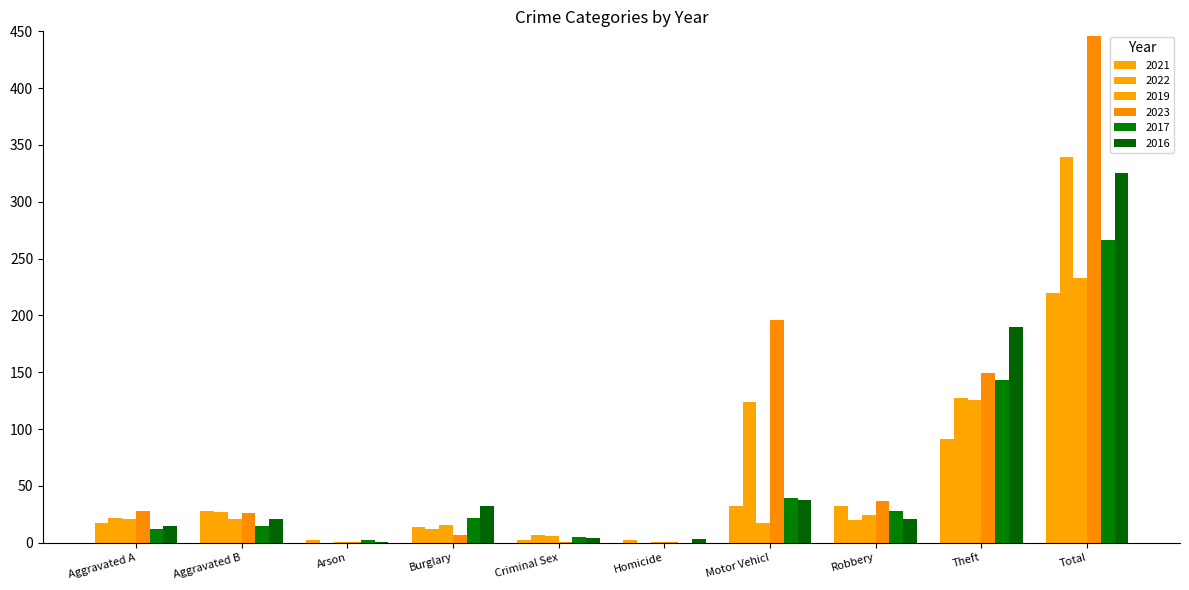

How many groups of bars are there?

10